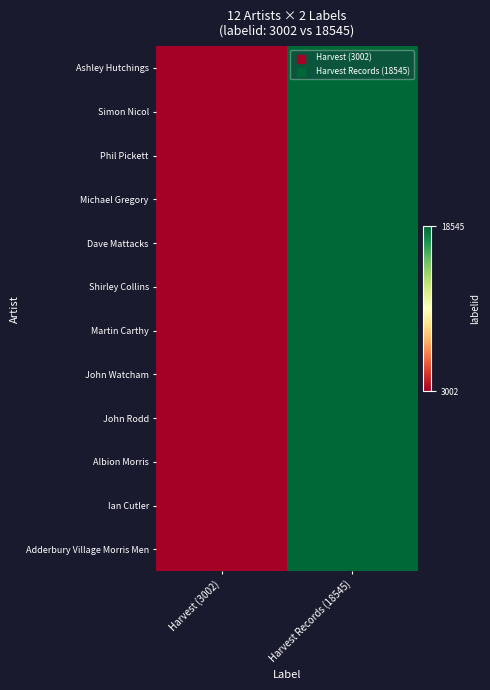

How many distinct data groups are displayed?

12